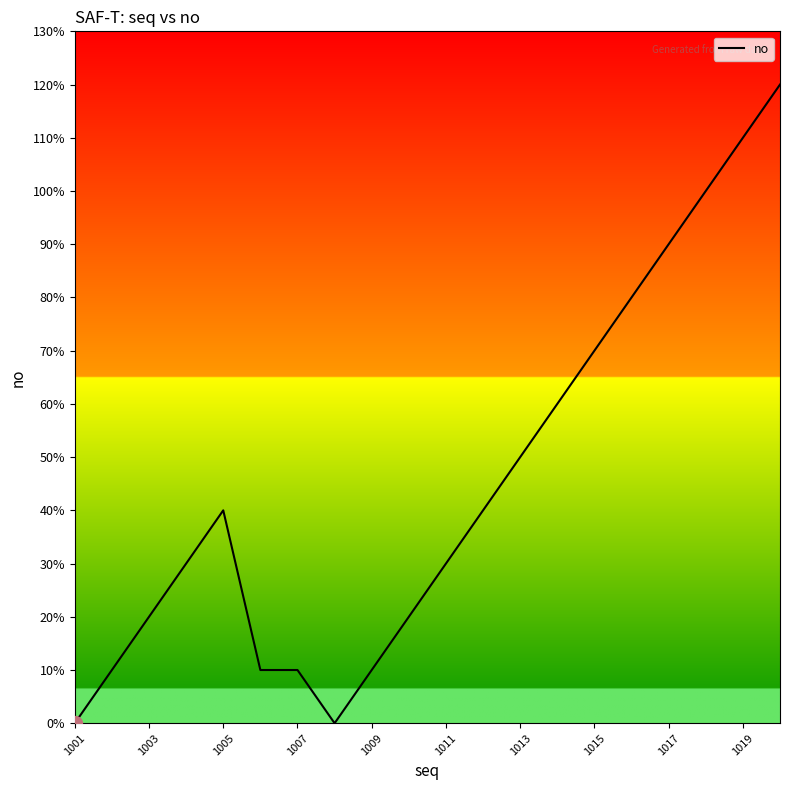

Does the chart have visible grid lines?

No